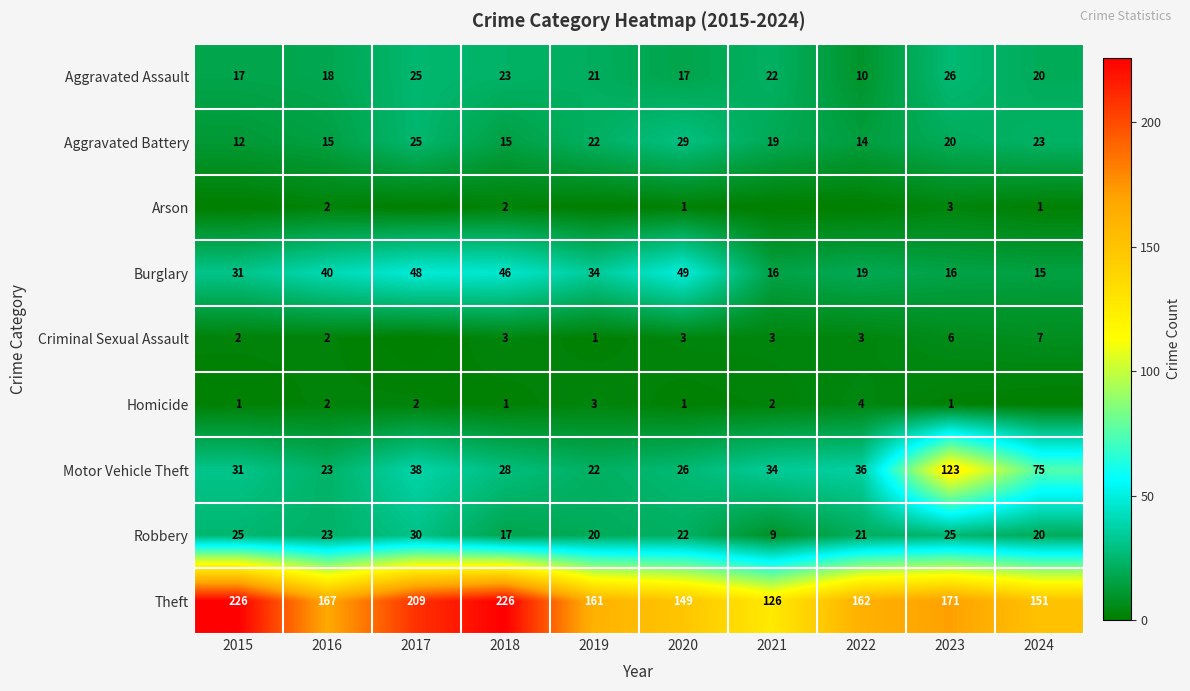

What is the sum of all Burglary values?

314